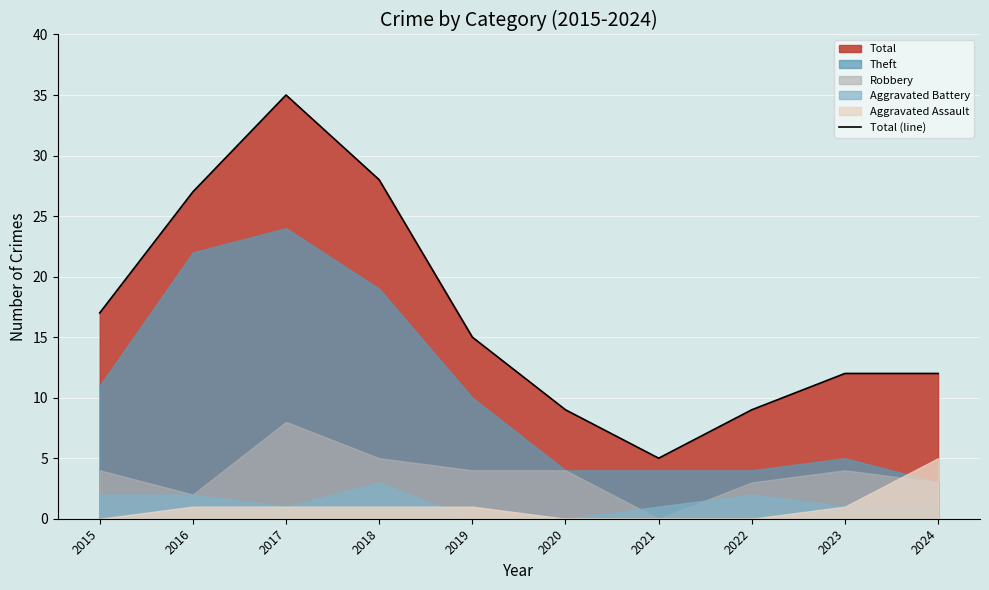

Which label corresponds to the largest value in the chart?

2017